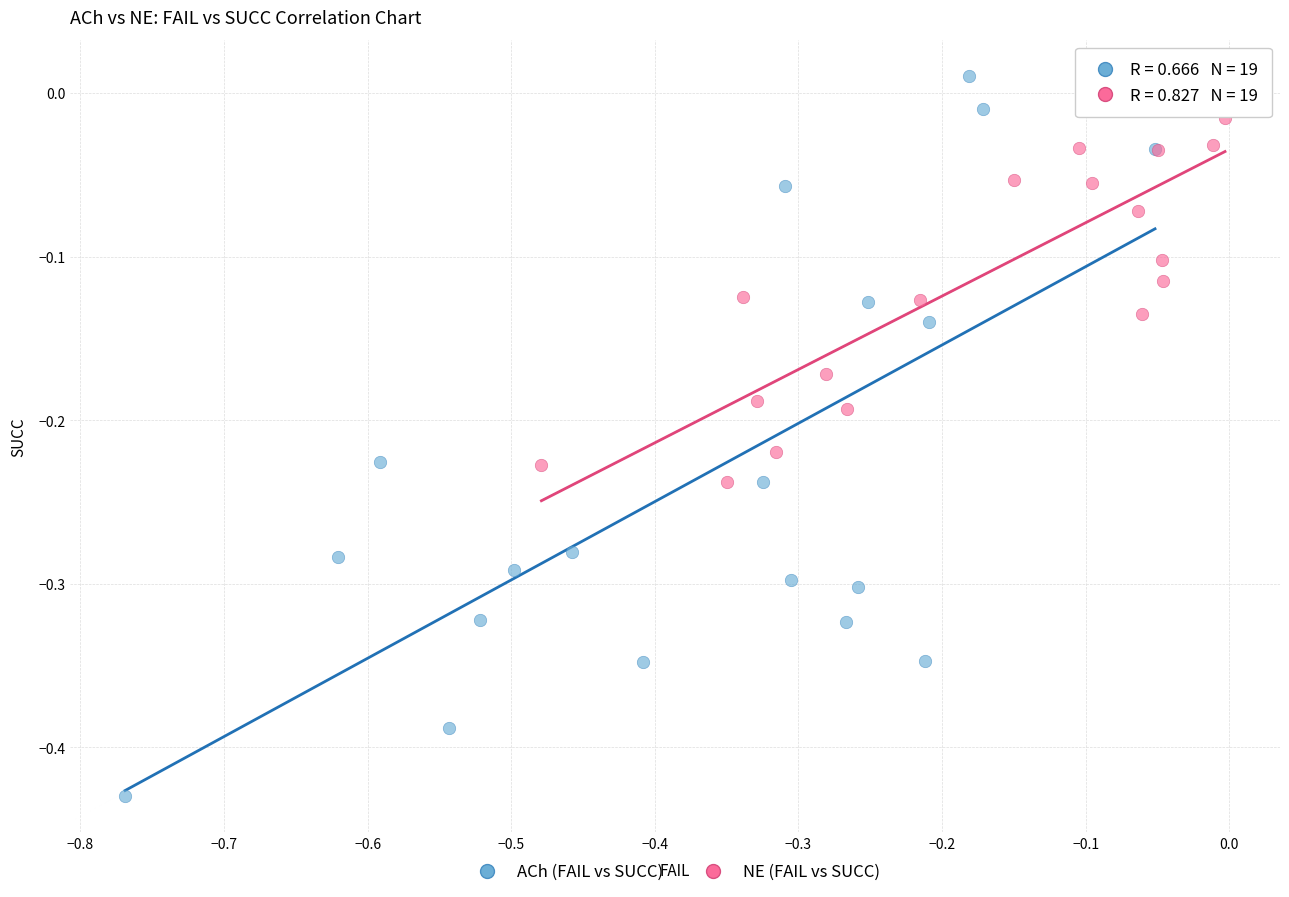

Which series contains the lowest Y value?

ACh (FAIL vs SUCC)